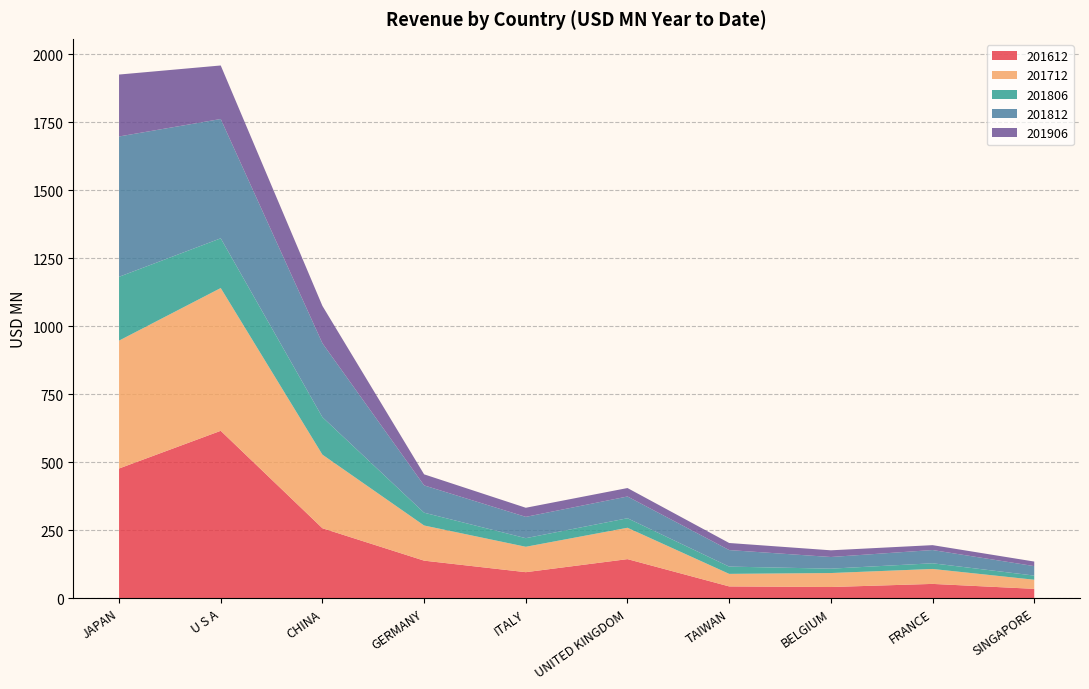

Reading right to left, extract all data points from this chart.

201612: SINGAPORE=34.3	FRANCE=52.5	BELGIUM=41.1	TAIWAN=43.3	UNITED KINGDOM=143.6	ITALY=95.6	GERMANY=138.0	CHINA=257.2	U S A=615.3	JAPAN=476.7
201712: SINGAPORE=33.5	FRANCE=54.9	BELGIUM=51.4	TAIWAN=46.1	UNITED KINGDOM=115.3	ITALY=93.4	GERMANY=129.2	CHINA=270.5	U S A=524.9	JAPAN=470.1
201806: SINGAPORE=15.2	FRANCE=20.9	BELGIUM=16.1	TAIWAN=26.7	UNITED KINGDOM=35.0	ITALY=31.6	GERMANY=47.0	CHINA=137.7	U S A=182.8	JAPAN=234.6
201812: SINGAPORE=34.9	FRANCE=48.7	BELGIUM=42.9	TAIWAN=60.8	UNITED KINGDOM=80.0	ITALY=78.3	GERMANY=100.4	CHINA=271.7	U S A=438.6	JAPAN=515.9
201906: SINGAPORE=16.8	FRANCE=17.9	BELGIUM=24.6	TAIWAN=26.0	UNITED KINGDOM=31.1	ITALY=33.5	GERMANY=40.6	CHINA=137.3	U S A=196.8	JAPAN=227.6